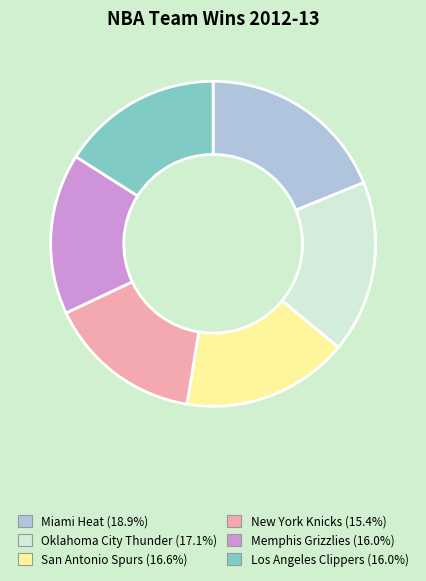

Does any single category account for the majority?

No